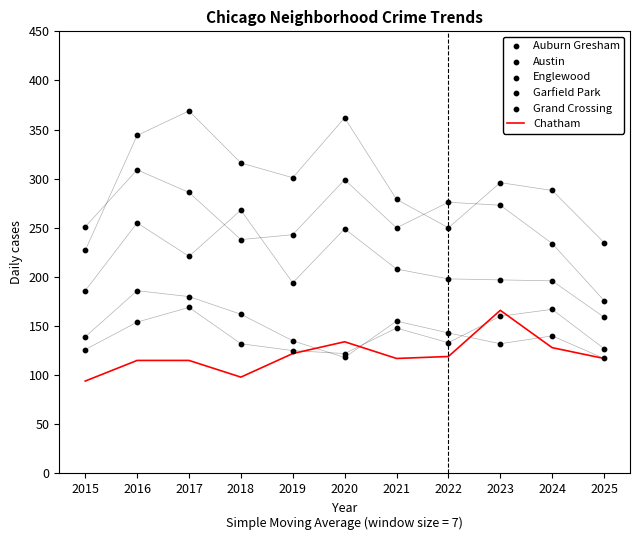

Is the value of Garfield Park at 2025 greater than the value of Austin at 2022?

No